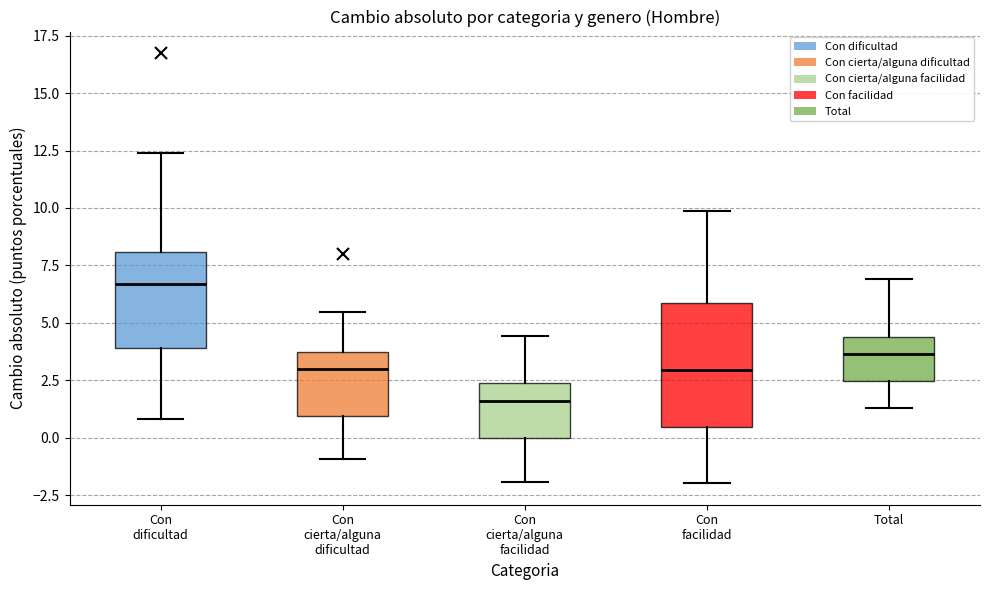

Comparing the boxes themselves (not the whiskers), which one is the tallest?

Con facilidad